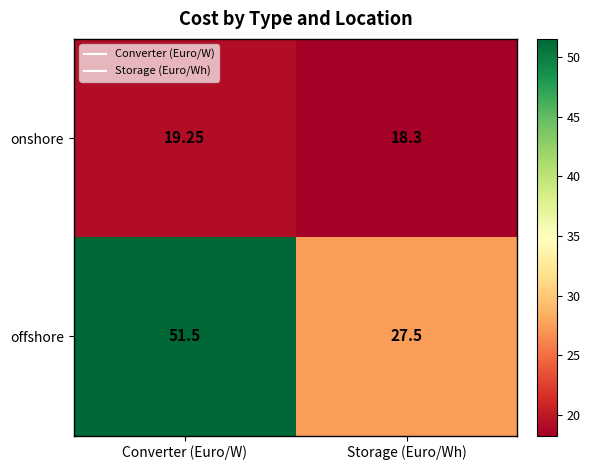

Between Converter (Euro/W) and Storage (Euro/Wh), which series saw the biggest shift?

offshore